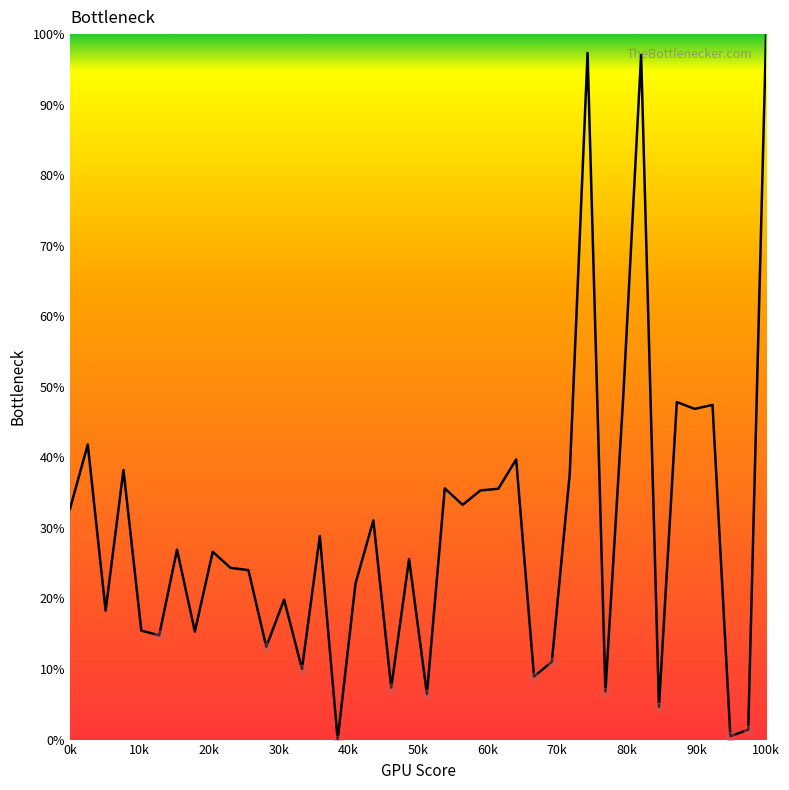

What is the greatest value displayed?

100.0